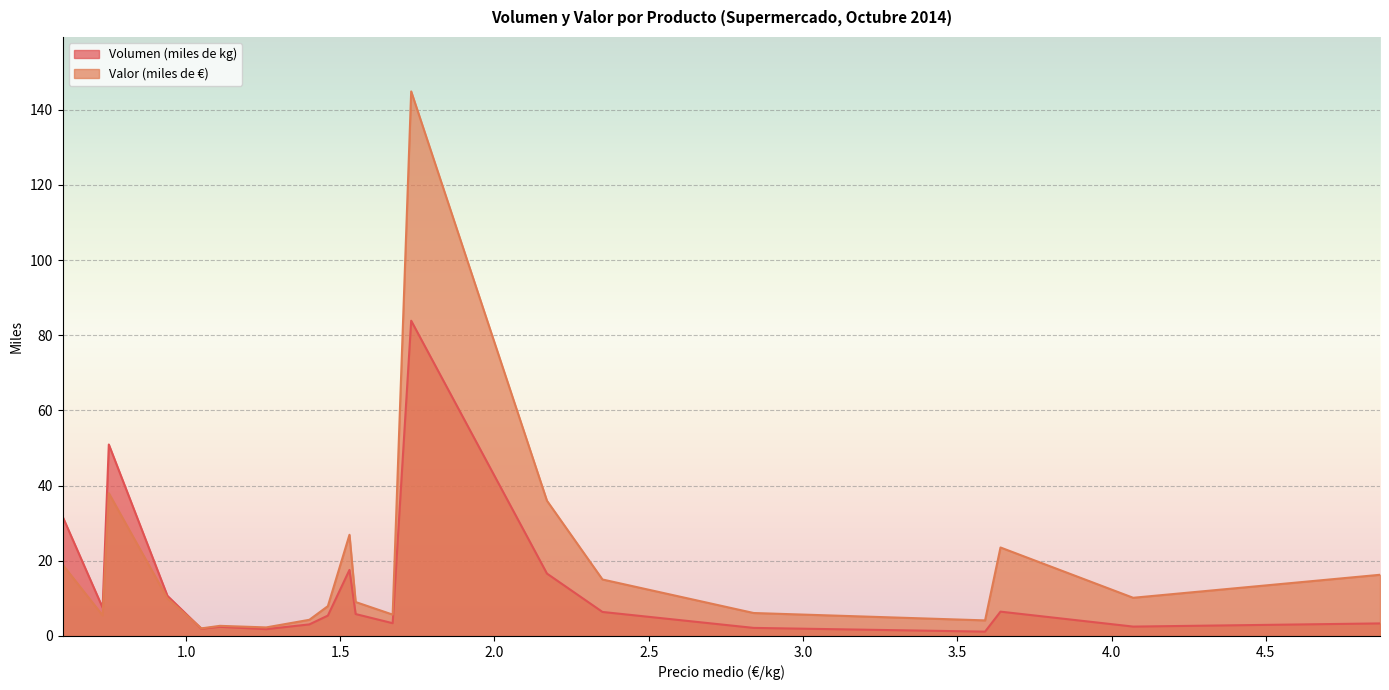

After their last crossing, which series has the higher values: Valor (miles de €) or Volumen (miles de kg)?

Valor (miles de €)